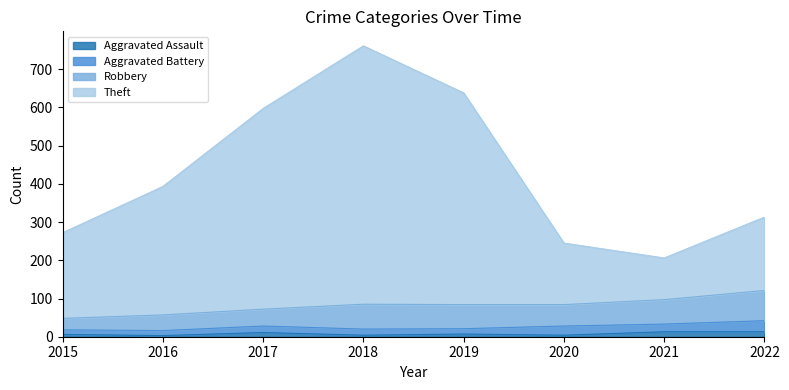

True or false: Aggravated Assault has a value of 3 at 2016.

True